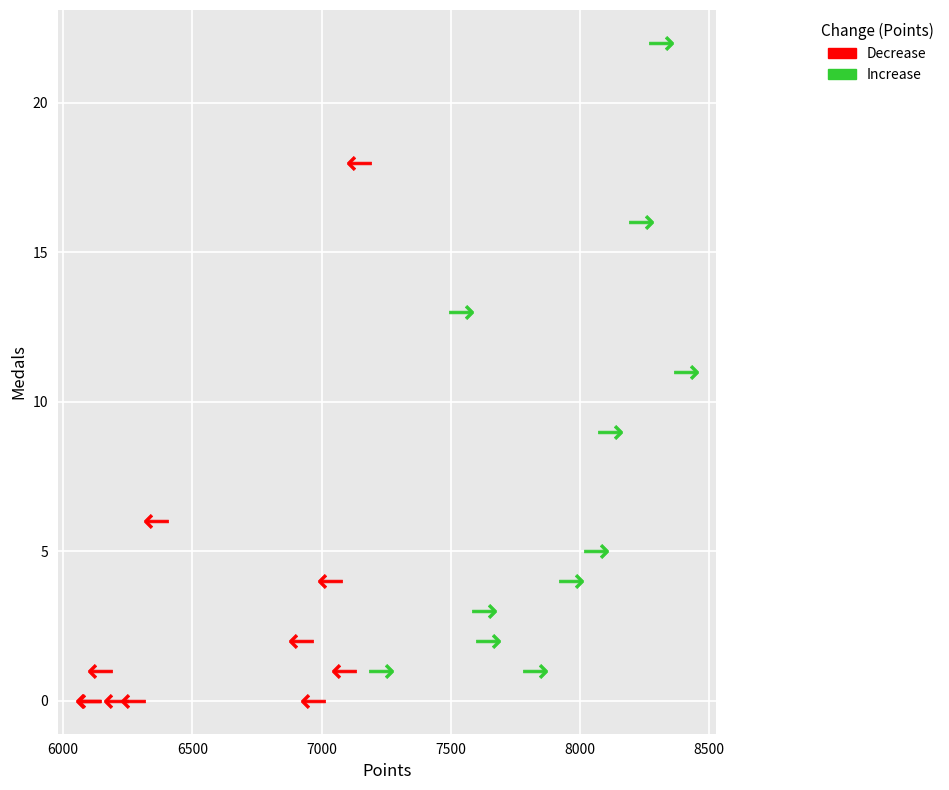

Which series has the widest spread of Y values?

Increase